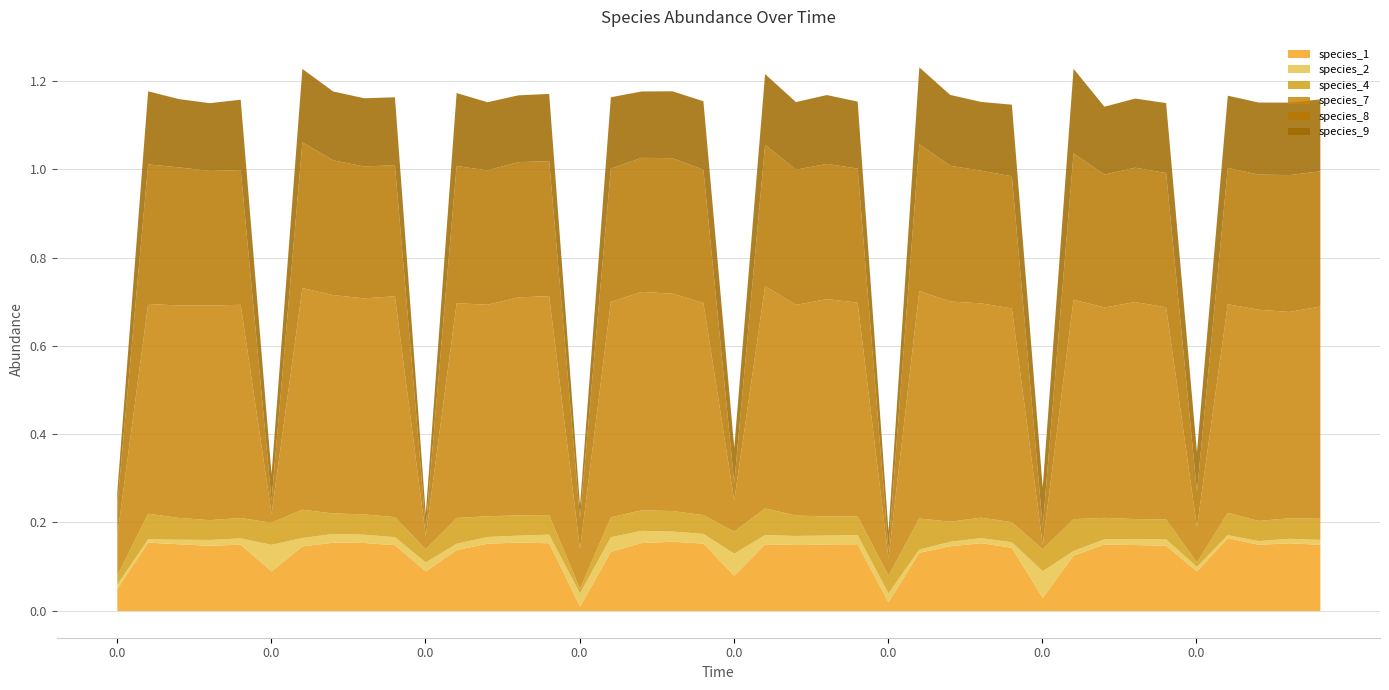

Does the chart display data point markers on the line(s)?

No